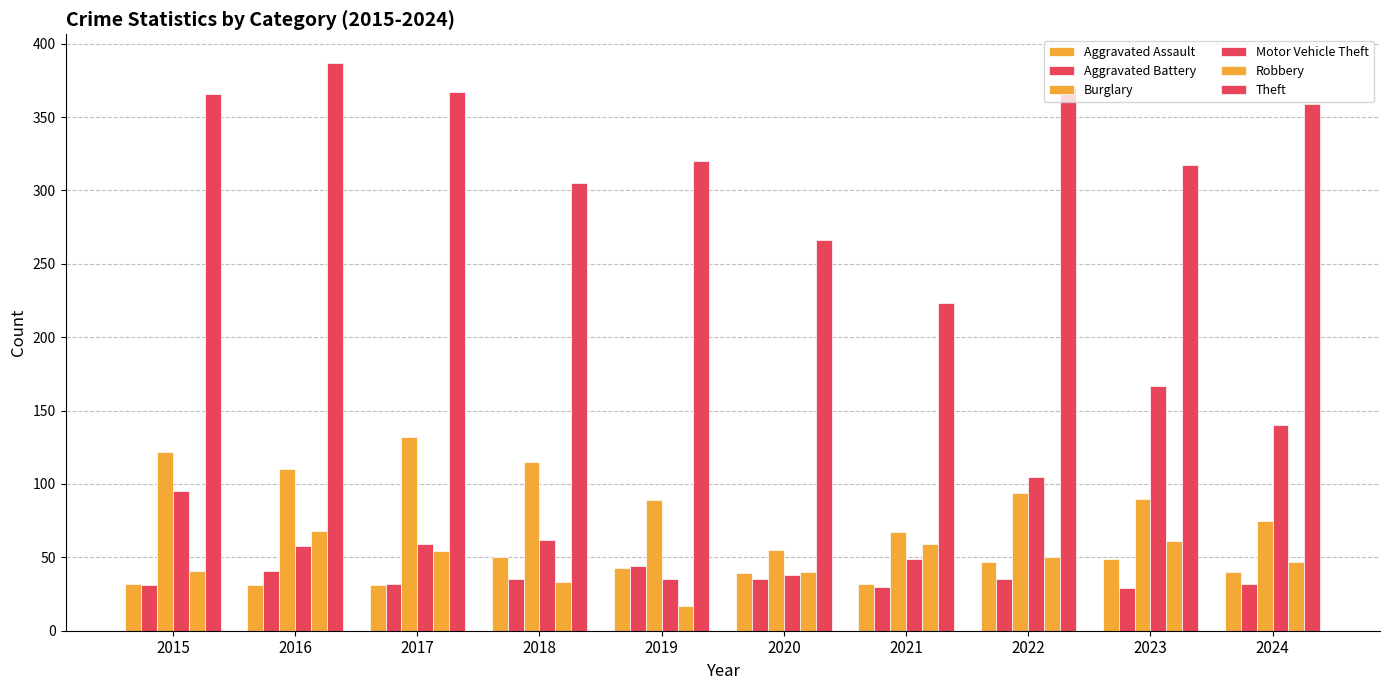

What is the spread (max minus min) of values at 2021?

193